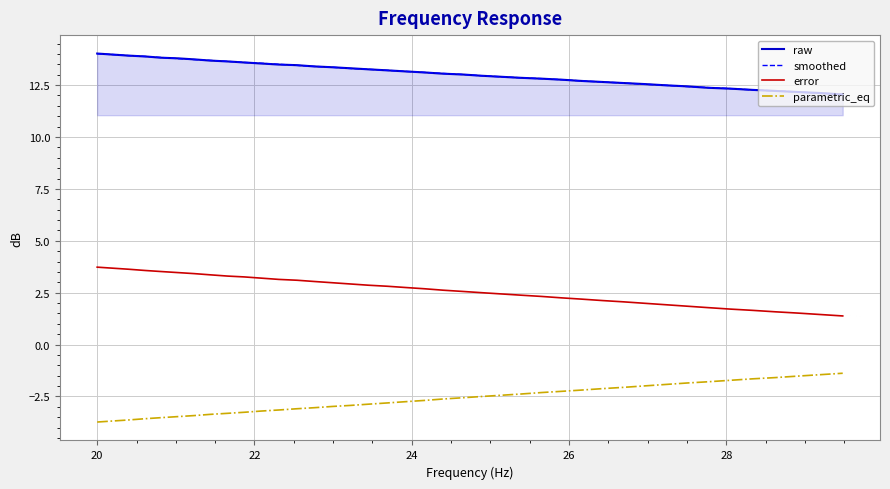

What is the lowest value of the parametric_eq series?

-3.7